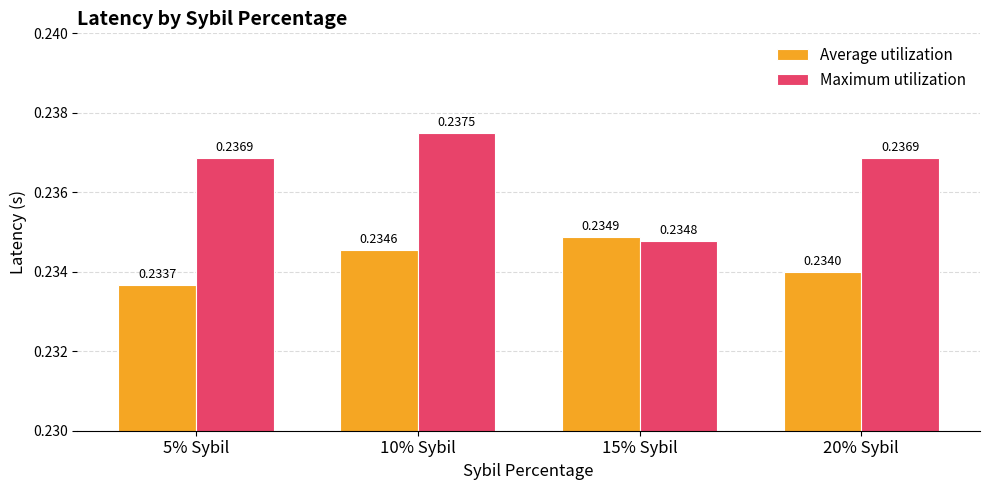

List the series in order of their overall mean, highest first.

Maximum utilization, Average utilization